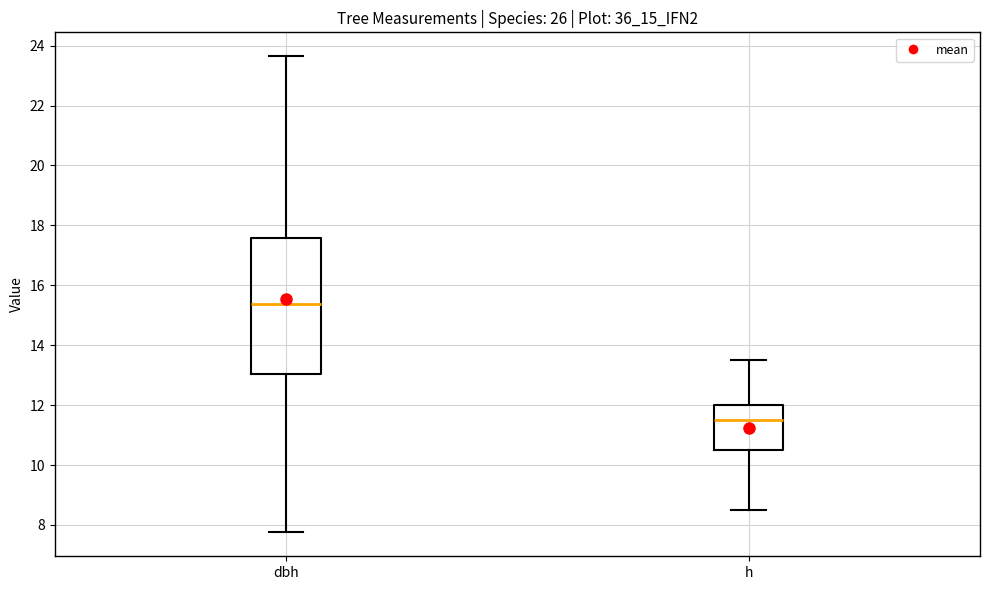

Reading left to right, transcribe this box plot: for each box, give where its median line is, the range the box spans, and where its two whiskers end, as read against the y-axis. The values are not printed on the chart, so give them approximately, as read against the axis.

dbh: median 15.4, box 13.0 to 17.6, whiskers 7.8 to 23.6
h: median 11.6, box 10.6 to 12.0, whiskers 8.6 to 13.6